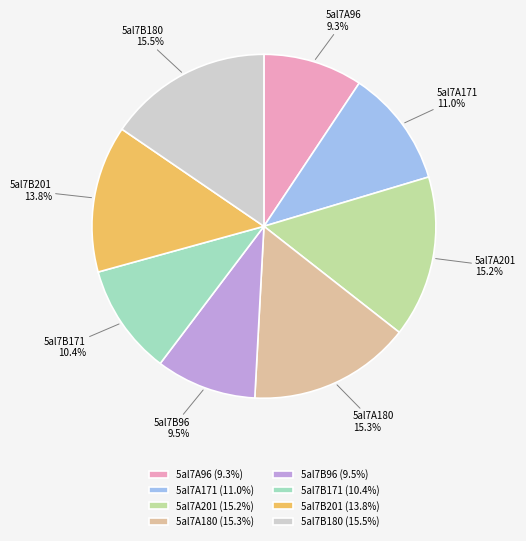

Count the number of slices in the pie.

8